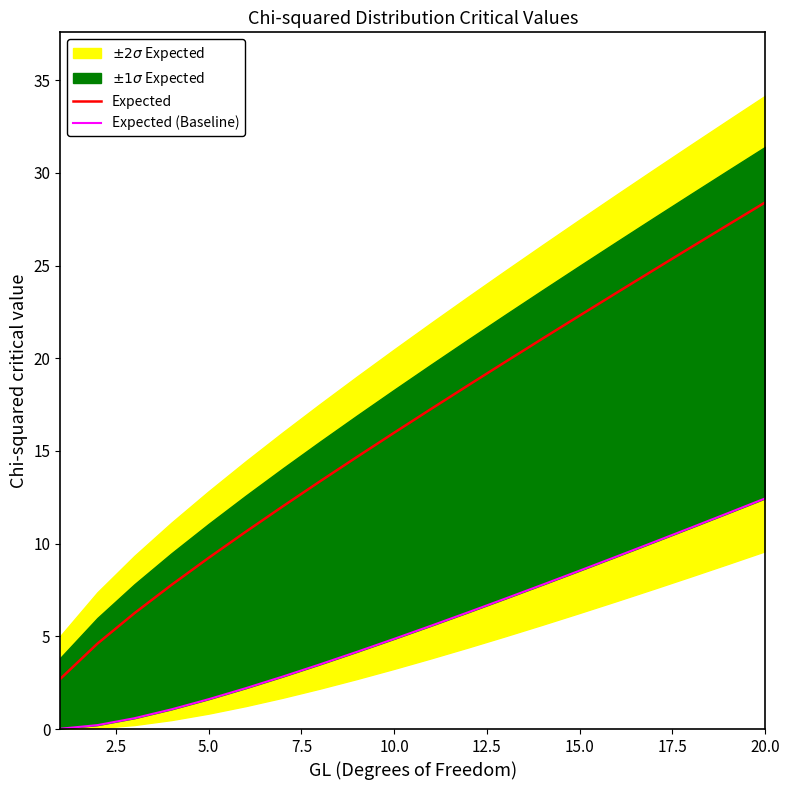

What is the minimum value for Expected?

2.7